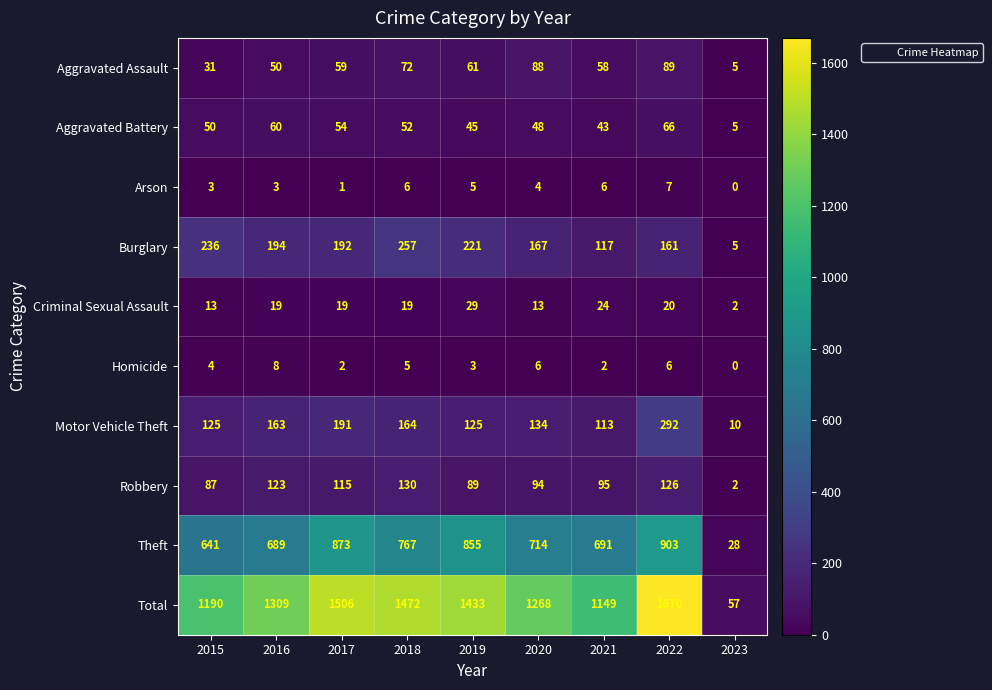

What is the sum of all Total values?

11054